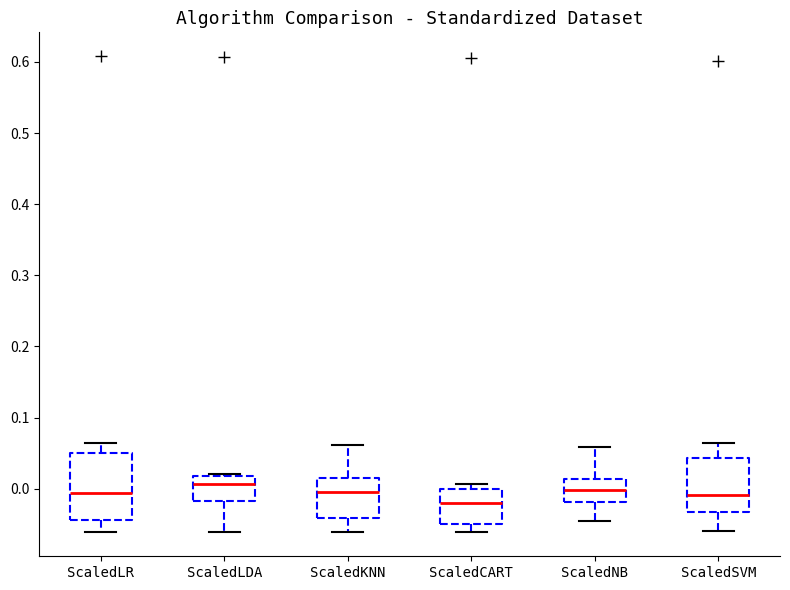

Where does the lower whisker of the box for ScaledLR end on the y-axis? The values are not printed on the chart, so give them approximately, as read against the axis.

-0.06